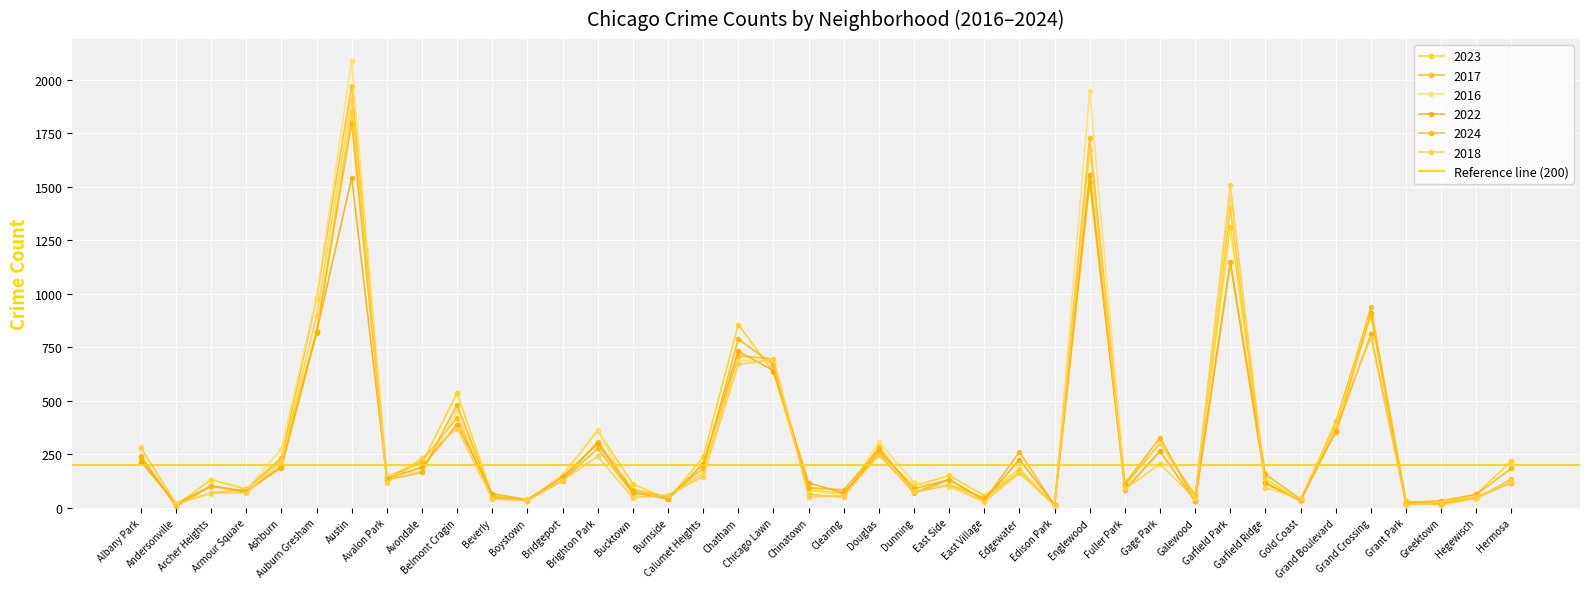

List the series in order of their peak value, lowest first.

2022, 2024, 2023, 2018, 2017, 2016